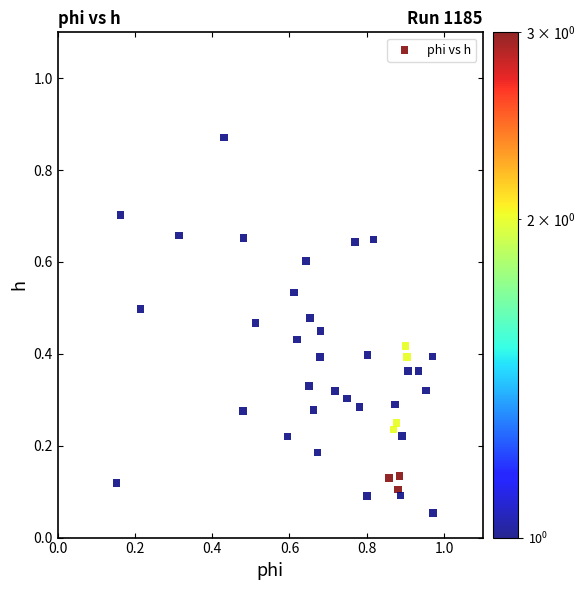

What is the range of X values (max minus min)?

0.8